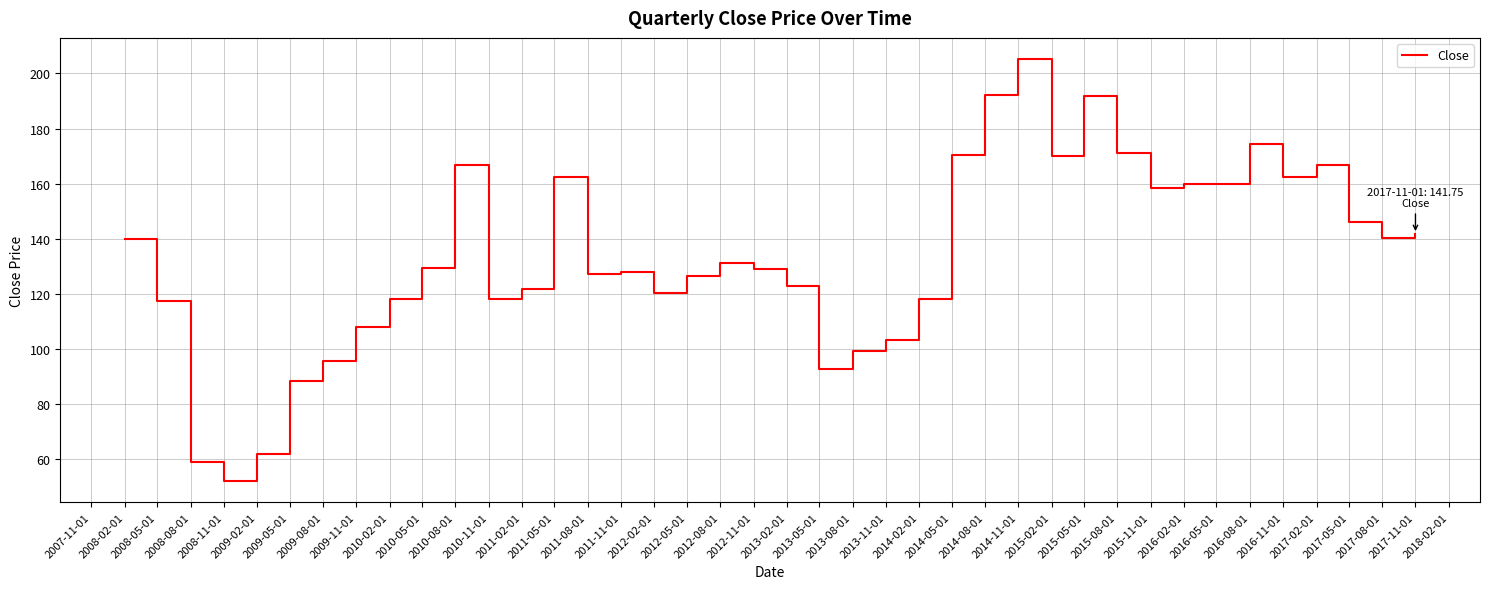

The value at 2009-08-01 is 60.0. True or false?

False